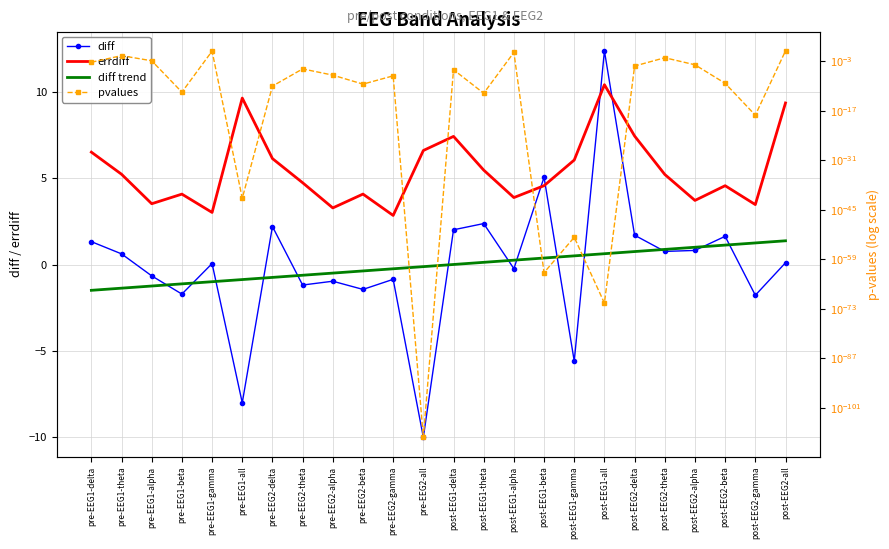

Does the chart have visible grid lines?

Yes